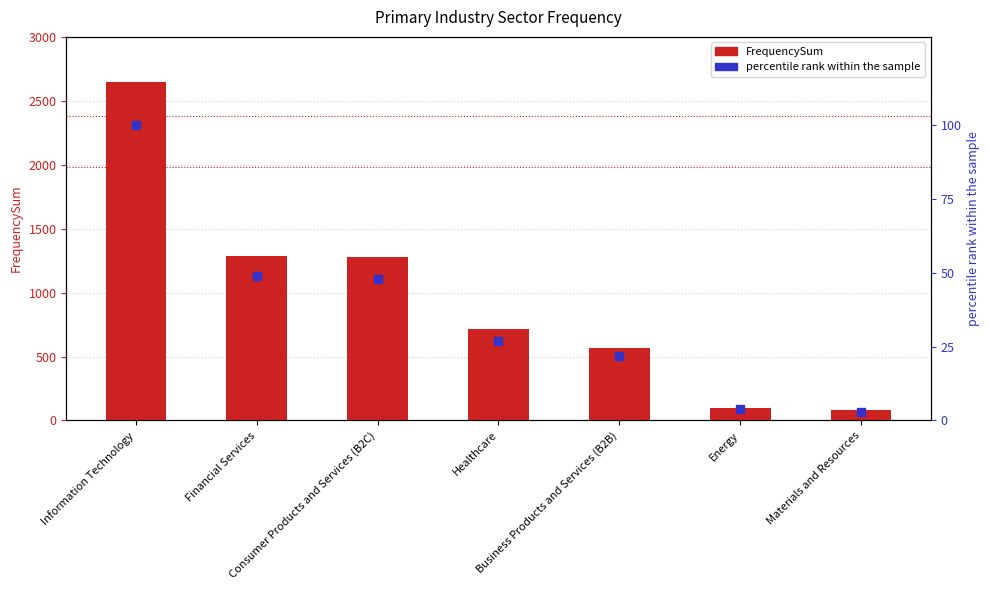

Is the value of FrequencySum at Materials and Resources greater than the value of percentile rank within the sample at Financial Services?

Yes